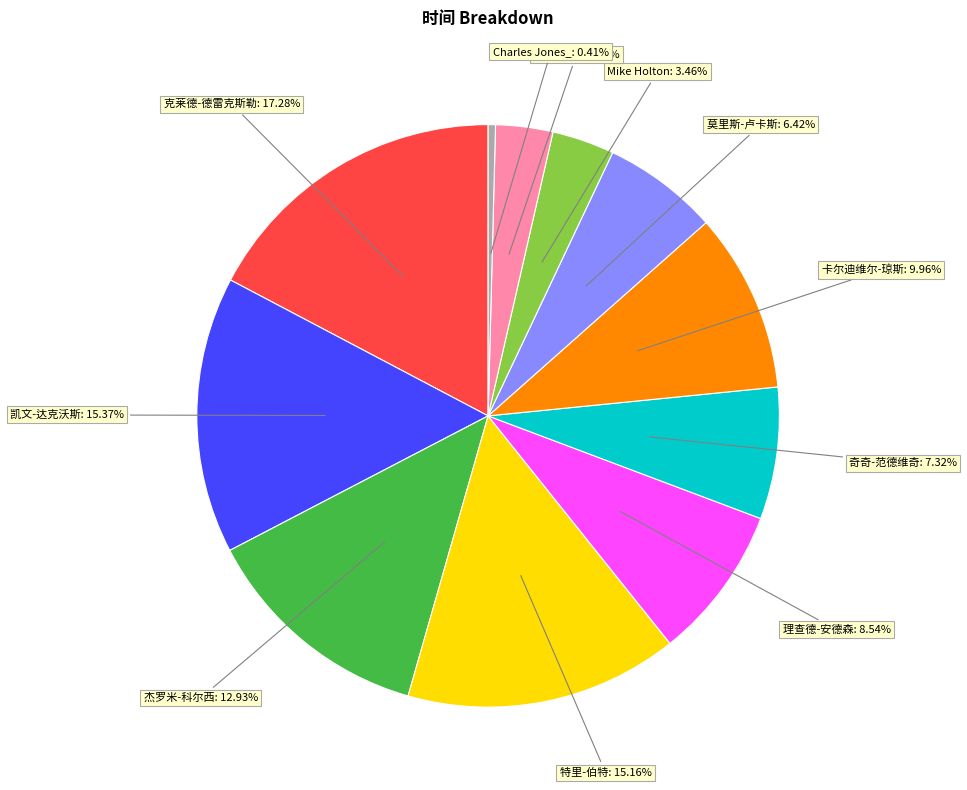

Is there a majority slice in this chart?

No